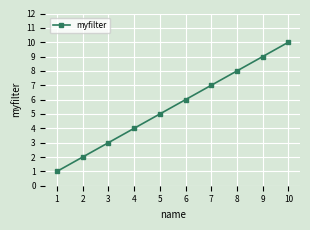

True or false: the data shows 9 at 7.

False